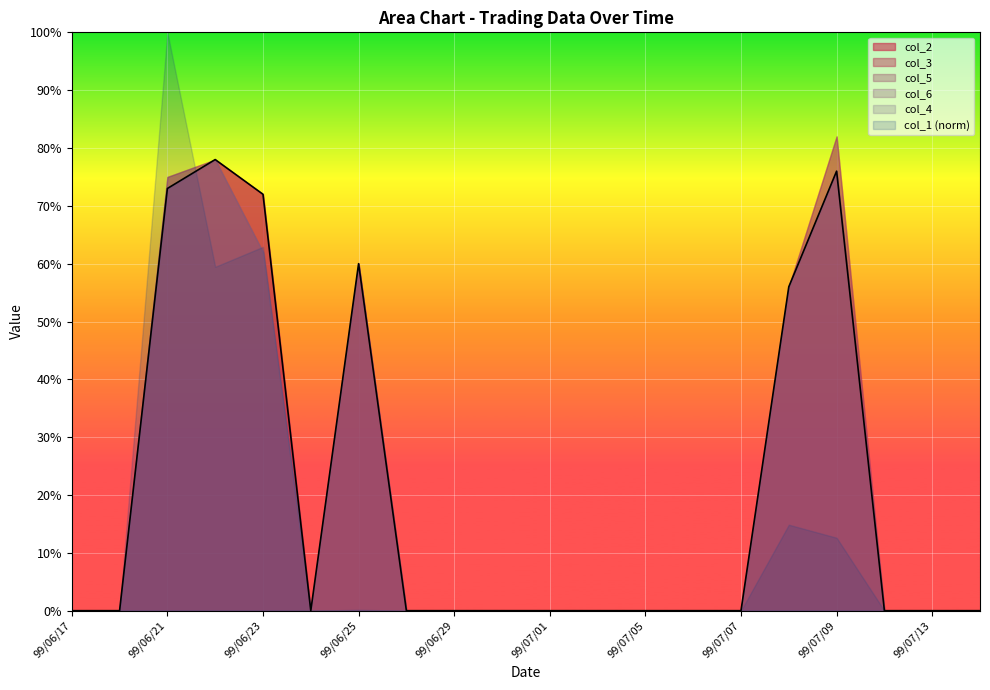

The value at 99/06/17 is 0.0. True or false?

True